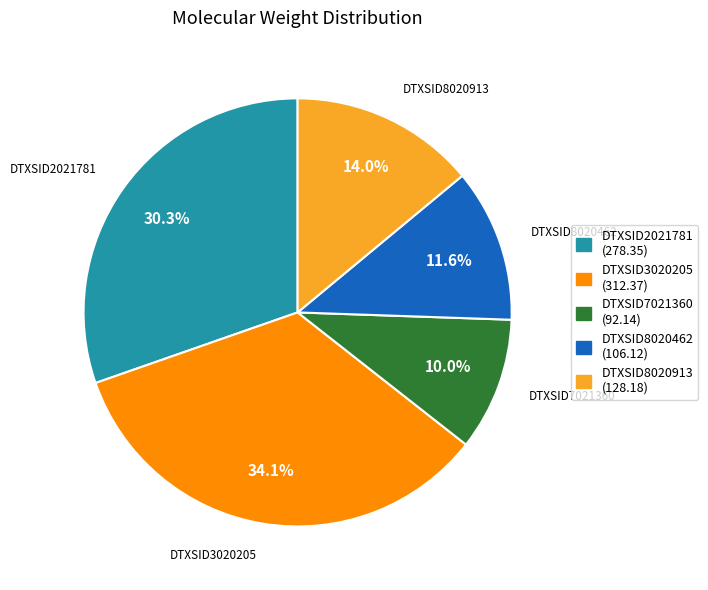

Rank the categories by value from highest to lowest.

DTXSID3020205, DTXSID2021781, DTXSID8020913, DTXSID8020462, DTXSID7021360